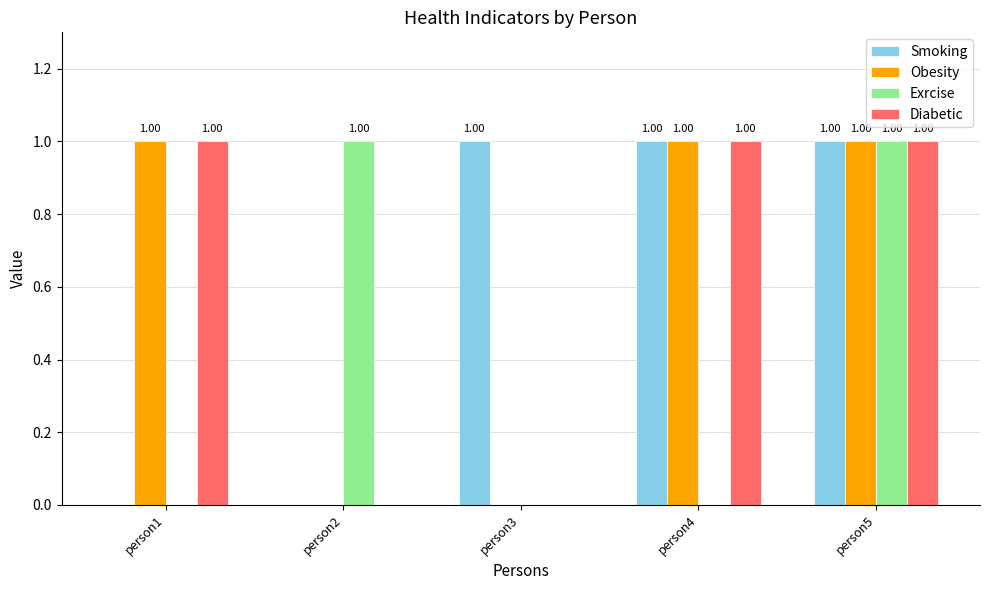

At which category is the sum across all series the highest?

person5